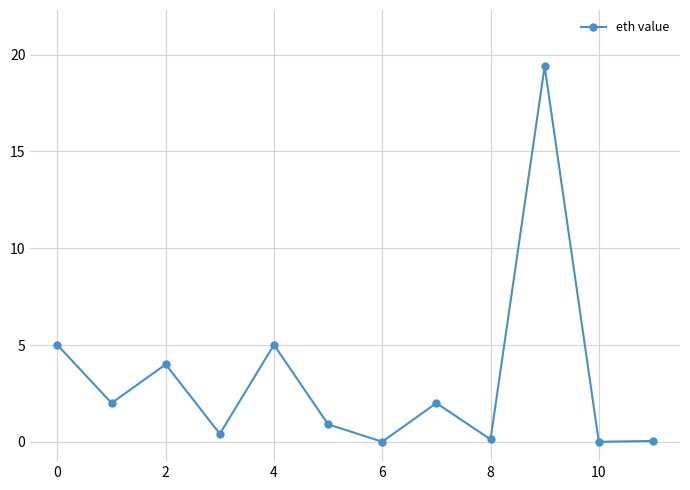

True or false: there are more than 0 points higher than both neighbors.

True